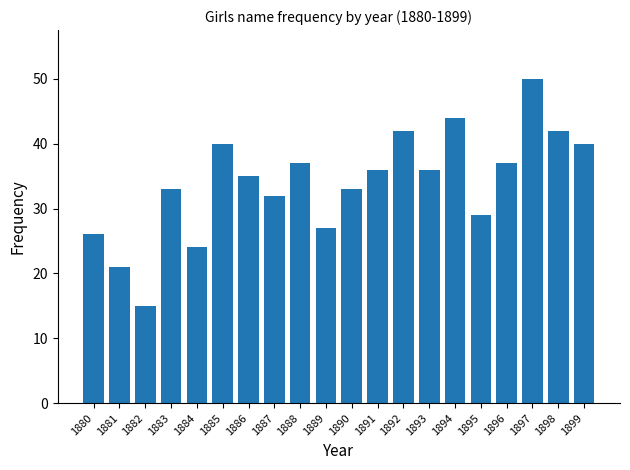

Does the chart contain stacked bars?

No